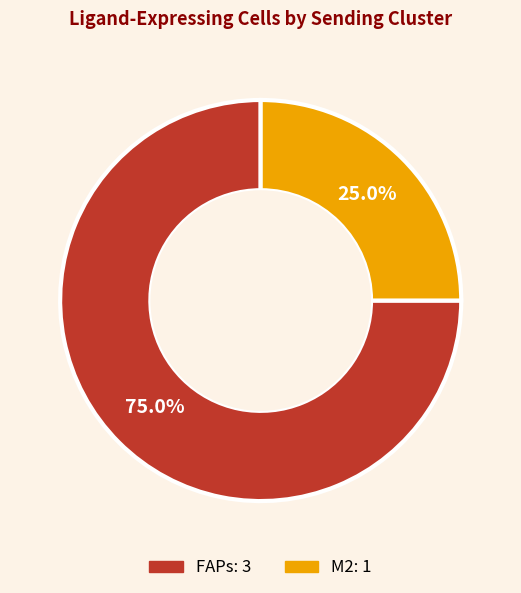

To the nearest percent, what portion does M2 represent?

25%